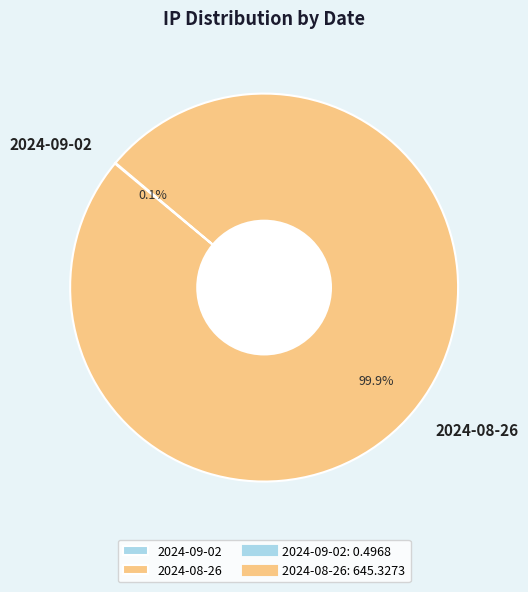

To the nearest percent, what is the difference between the largest and smallest slice percentages?

100%